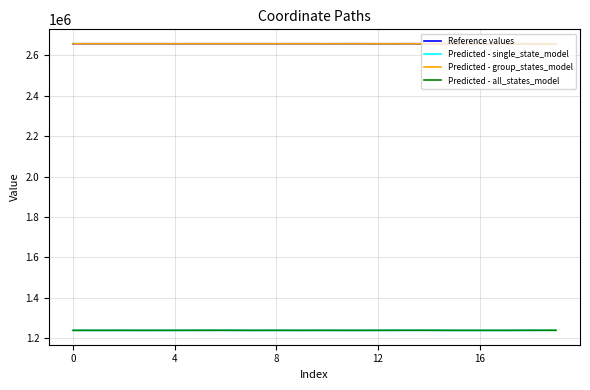

True or false: Reference values and Predicted - all_states_model cross at least once.

False